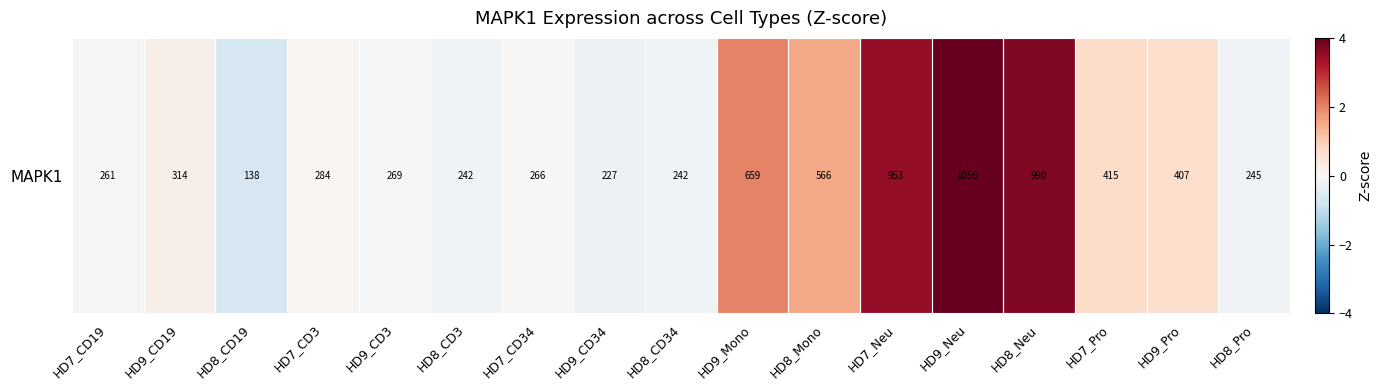

How many negative values are there?

8